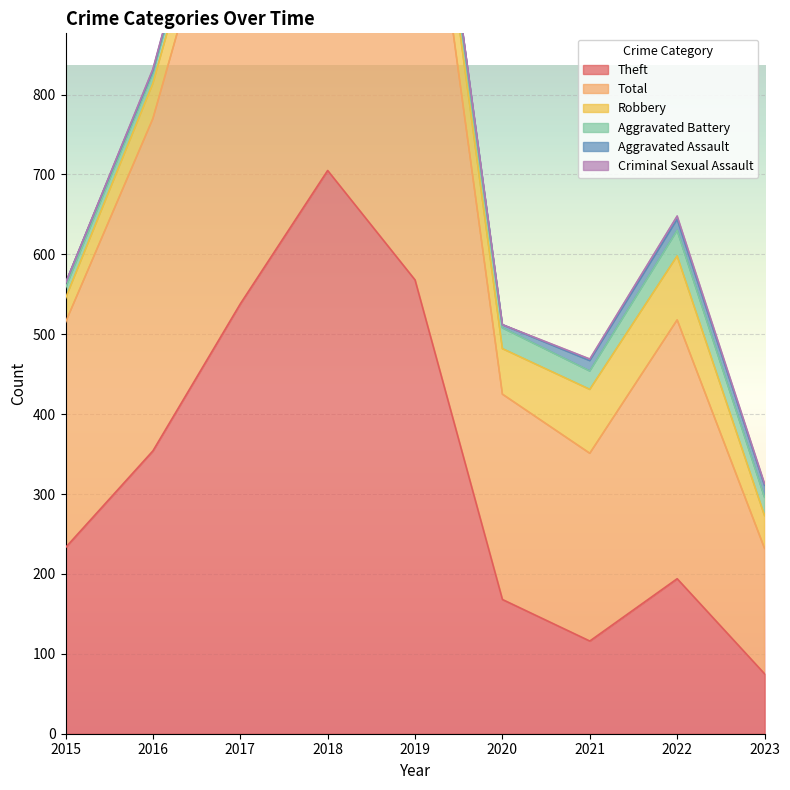

What is the approximate value of Total at 2015, to the nearest 10?

280